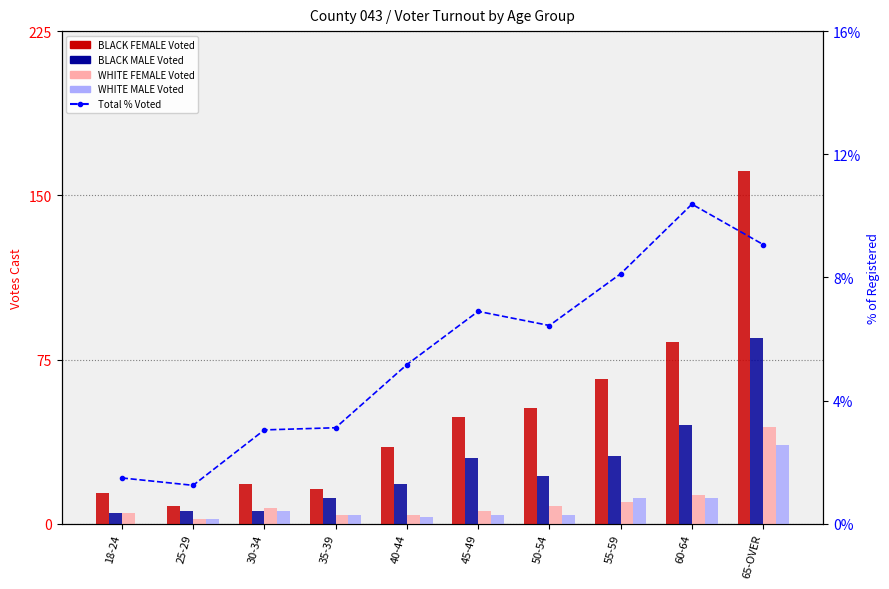

Reading left to right, transcribe all the data shown in this chart.

BLACK FEMALE Voted: 14.0	8.0	18.0	16.0	35.0	49.0	53.0	66.0	83.0	161.0
BLACK MALE Voted: 5.0	6.0	6.0	12.0	18.0	30.0	22.0	31.0	45.0	85.0
WHITE FEMALE Voted: 5.0	2.0	7.0	4.0	4.0	6.0	8.0	10.0	13.0	44.0
WHITE MALE Voted: 0.0	2.0	6.0	4.0	3.0	4.0	4.0	12.0	12.0	36.0
Total % Voted: 1.5	1.2	3.0	3.1	5.2	6.9	6.4	8.1	10.4	9.1